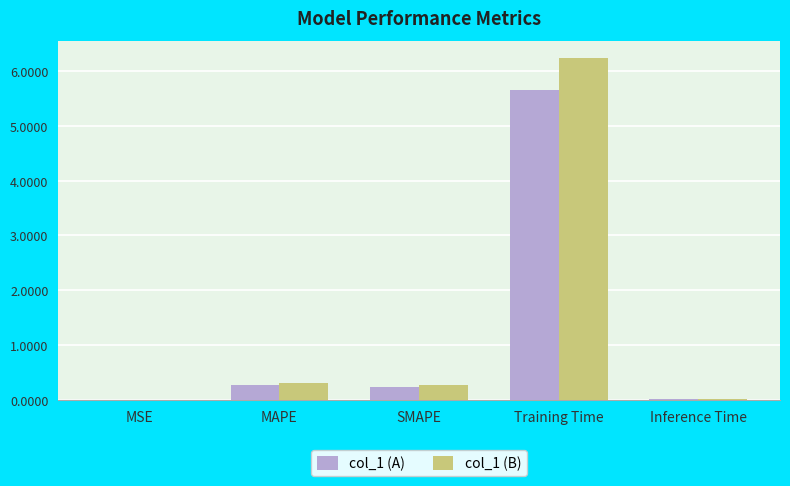

The value of col_1 (B) at MSE is 0.0. True or false?

True